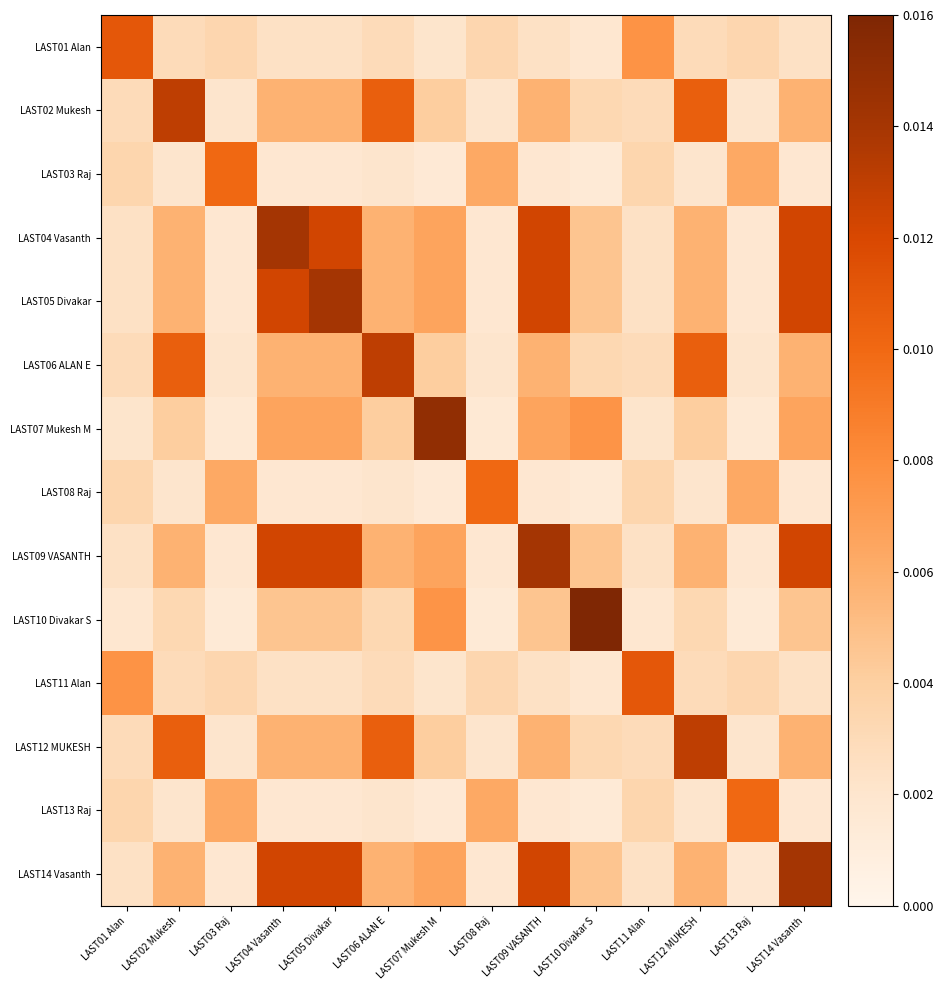

At which category is the sum across all series the highest?

LAST04 Vasanth